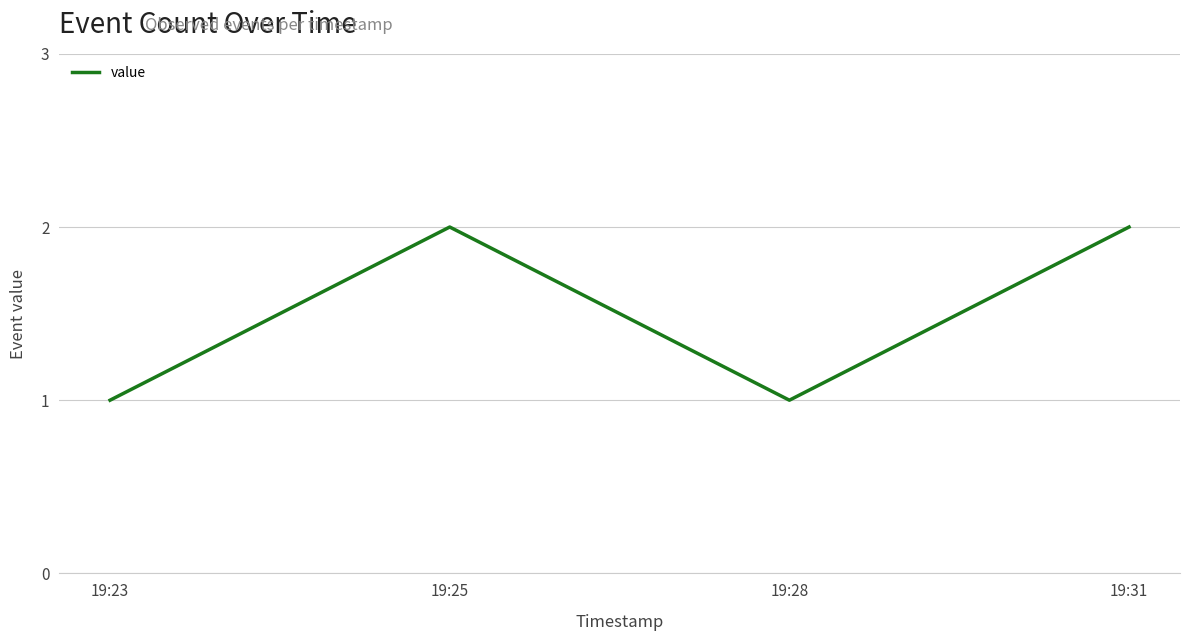

What is the greatest value displayed?

2